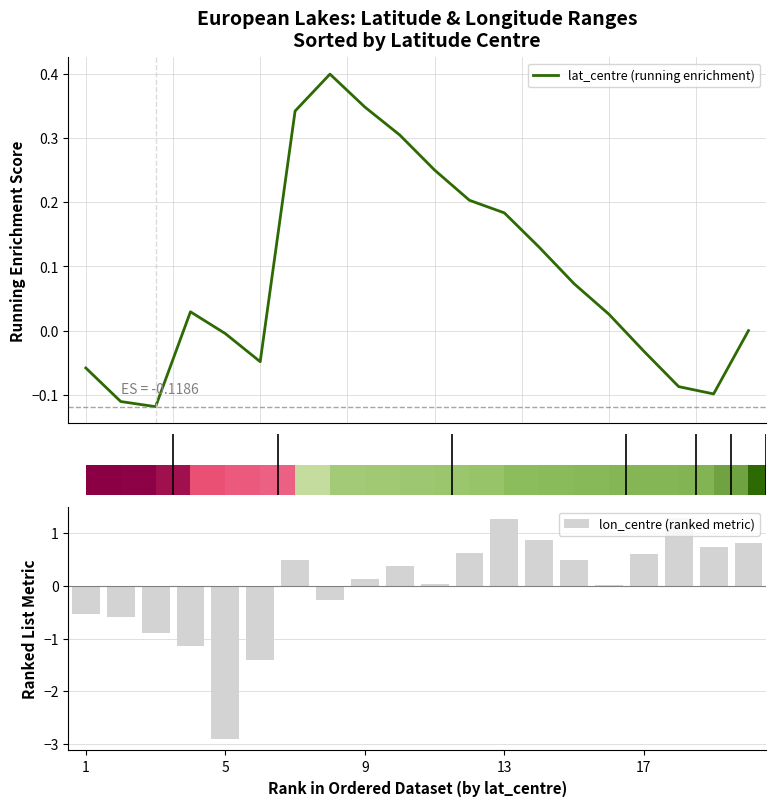

The value of lat_centre (running enrichment) at 18 is -0.1. True or false?

False